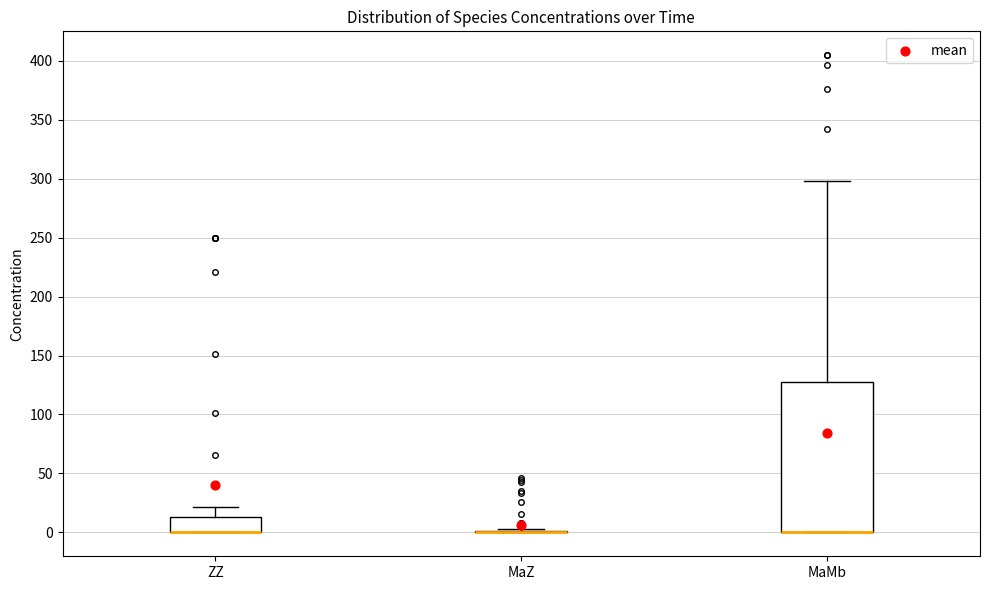

Where is the lower edge of the box for MaMb on the y-axis? The values are not printed on the chart, so give them approximately, as read against the axis.

0